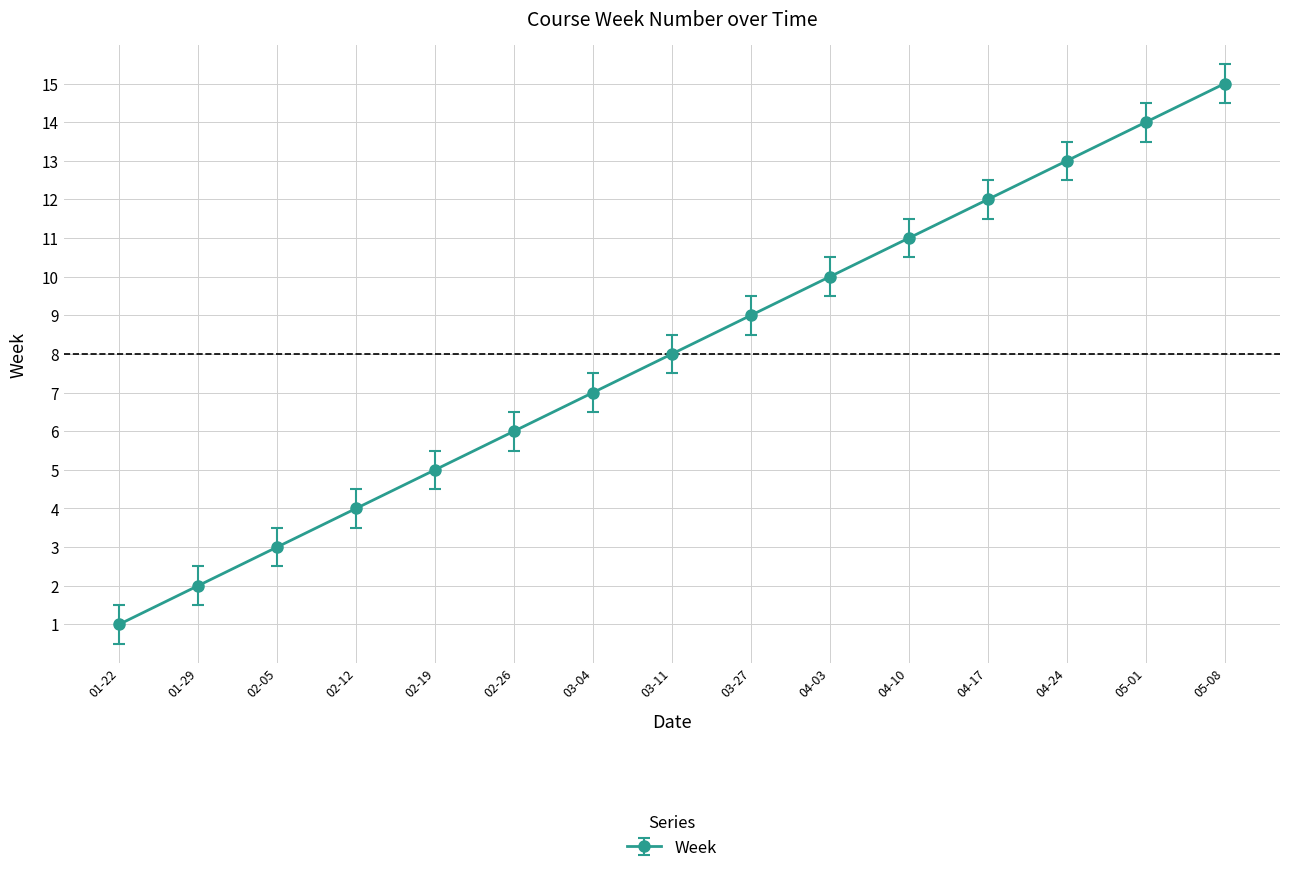

Reading right to left, extract all data points from this chart.

15	14	13	12	11	10	9	8	7	6	5	4	3	2	1